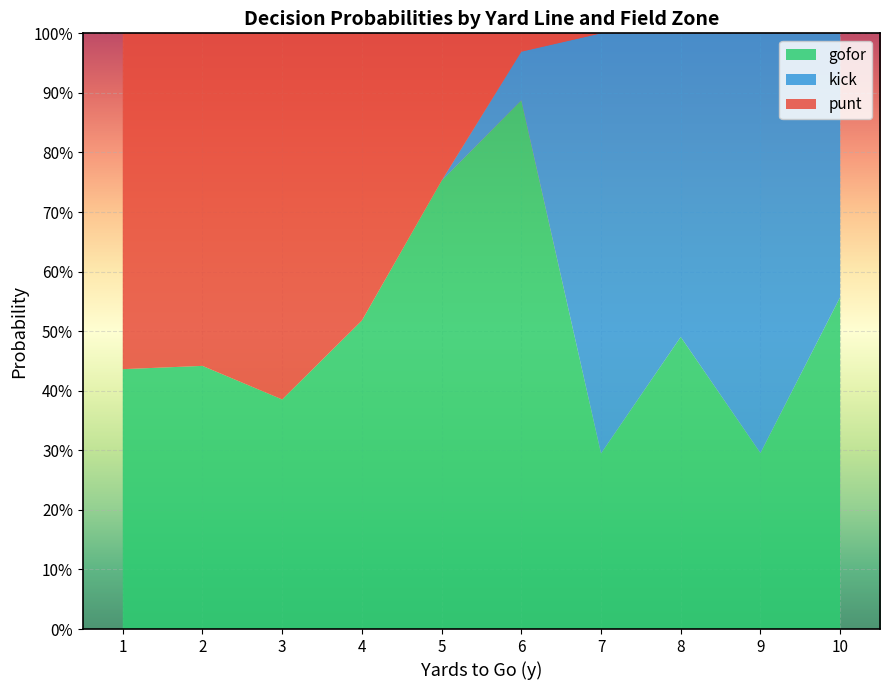

What are all the series names shown in the legend?

gofor, kick, punt